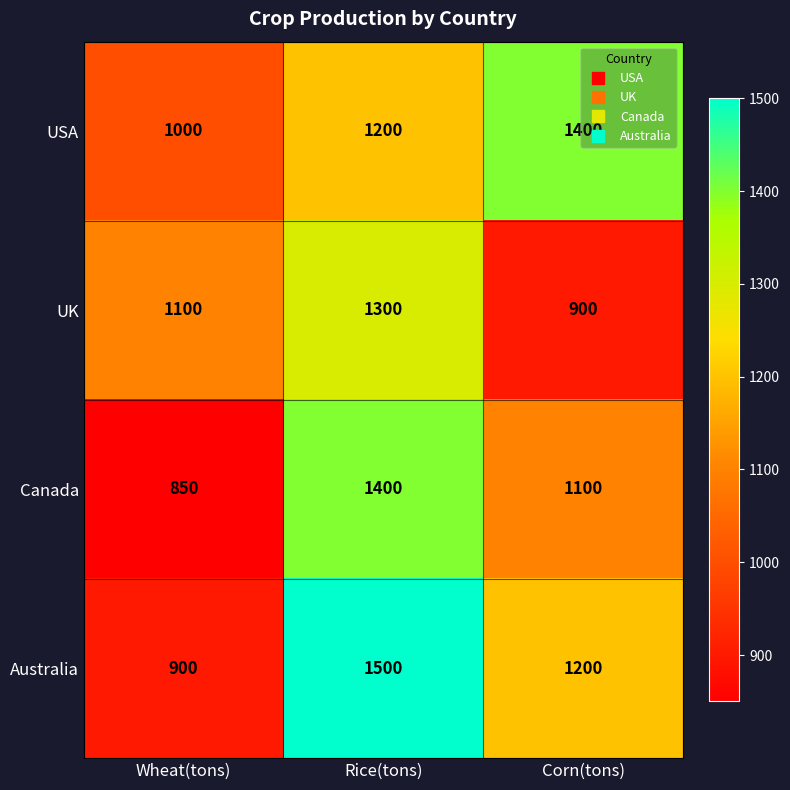

What is the maximum value shown in the chart?

1500